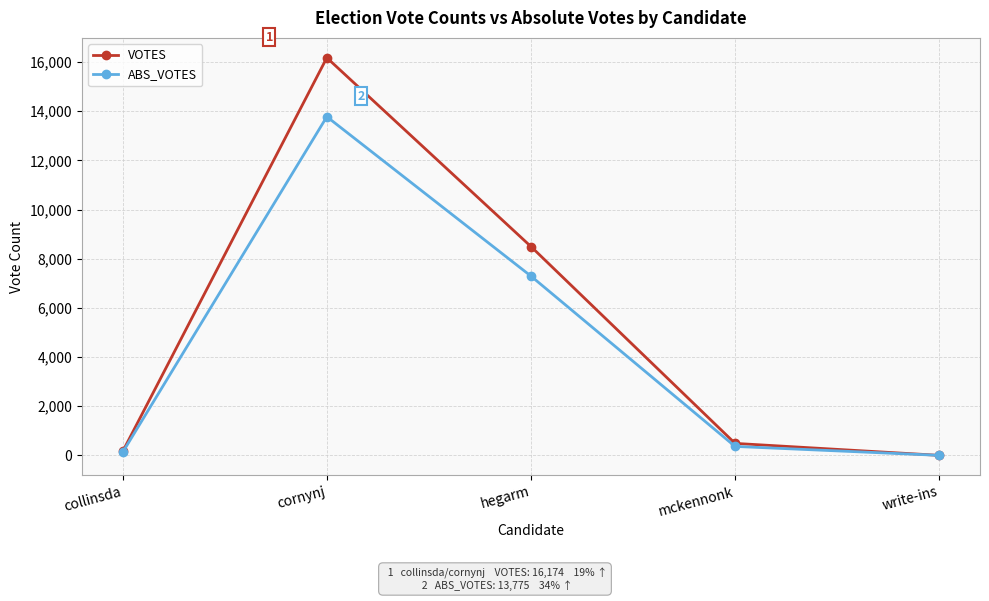

Reading right to left, transcribe all the data shown in this chart.

VOTES: 0	487	8494	16174	161
ABS_VOTES: 0	364	7292	13775	127